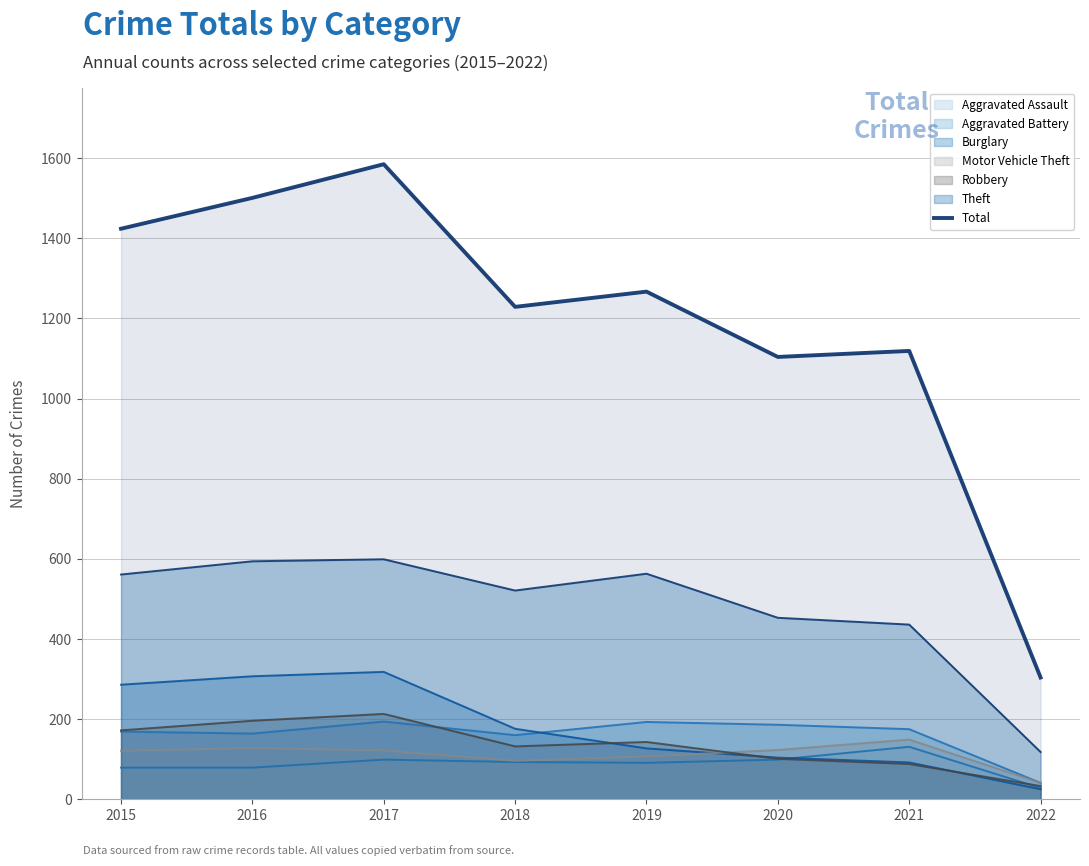

What is the ratio of the value at 2016 to the value at 2018?

1.2